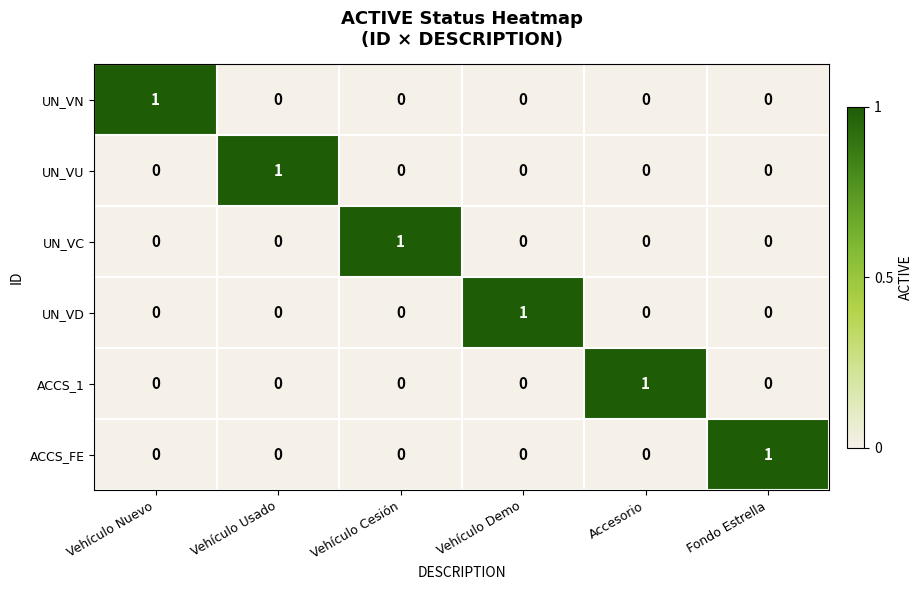

The value of UN_VC at Vehículo Cesión is 1. True or false?

True